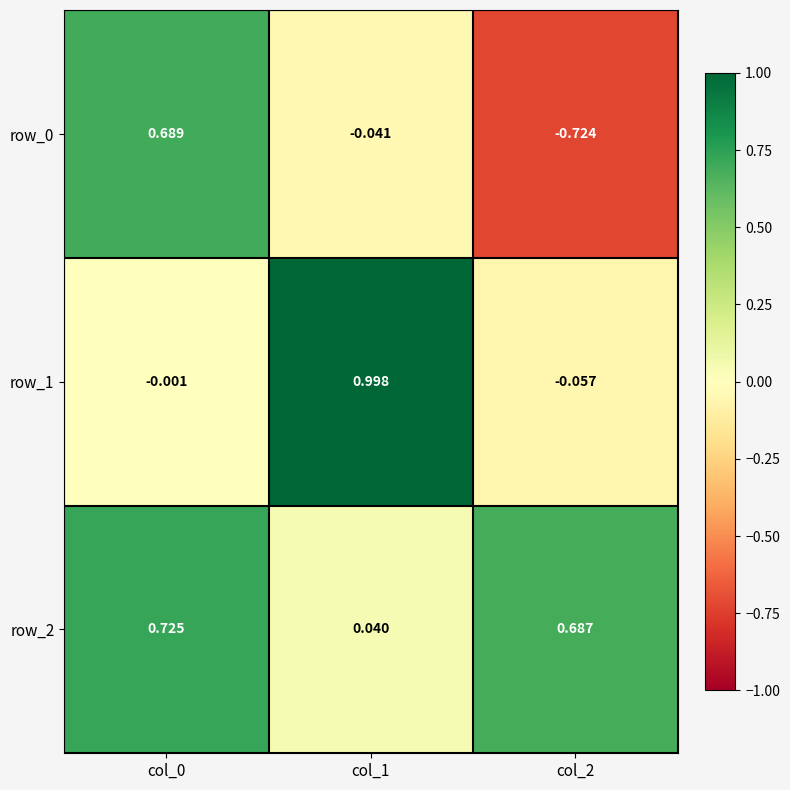

What is the total value across all series at col_1?

1.0